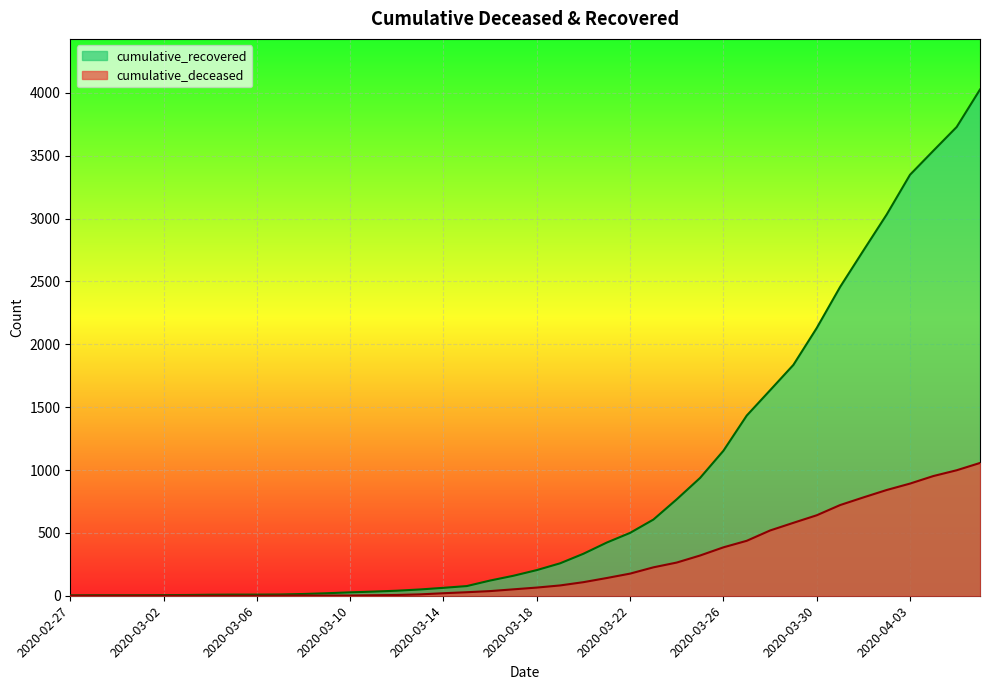

What is the greatest value displayed?

4026